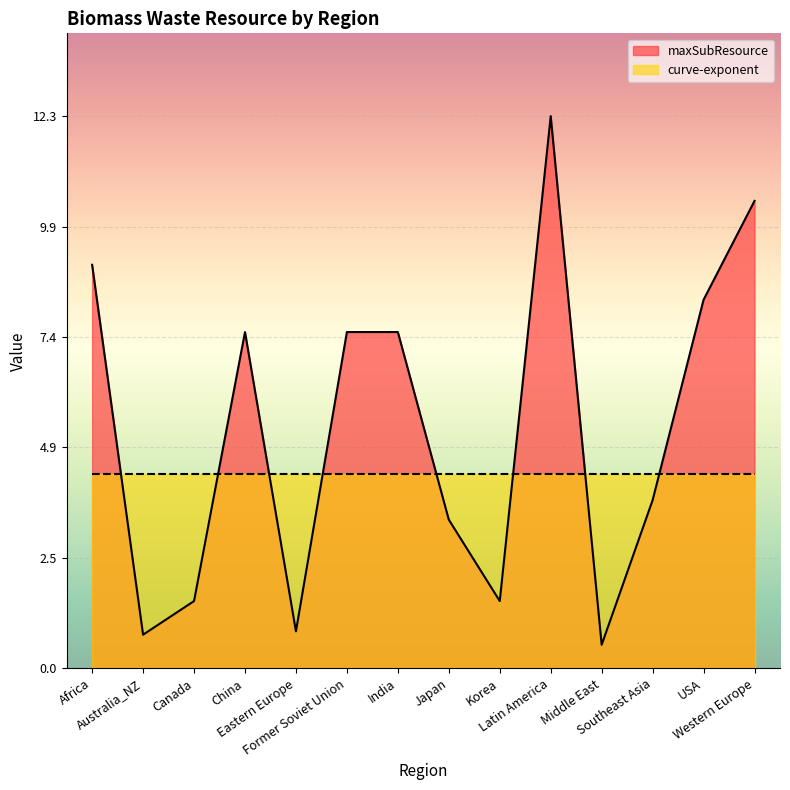

What is the difference between the maximum and minimum values in the maxSubResource series?

11.8